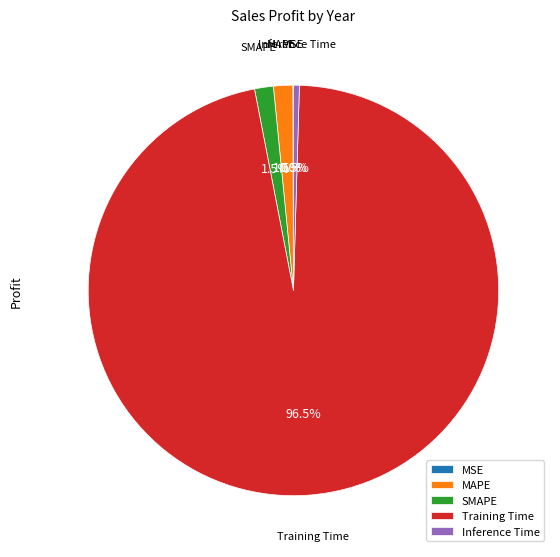

To the nearest percent, what is the average slice percentage?

20%